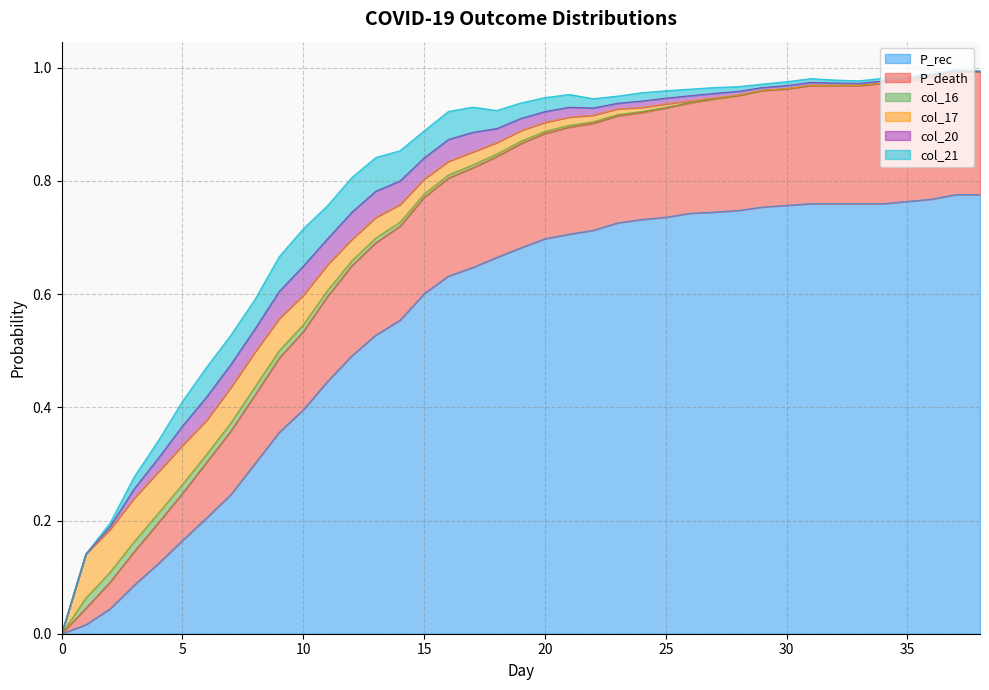

At which category does col_17 reach its first local peak?

1